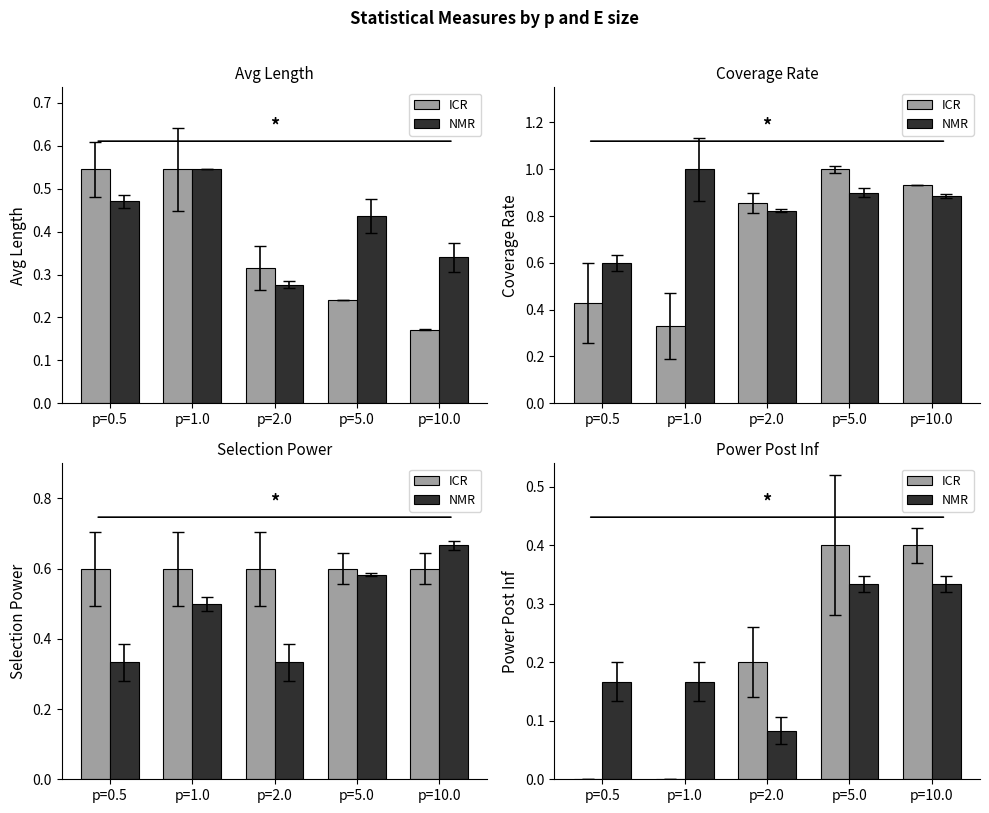

Which series has the largest range (max minus min)?

ICR